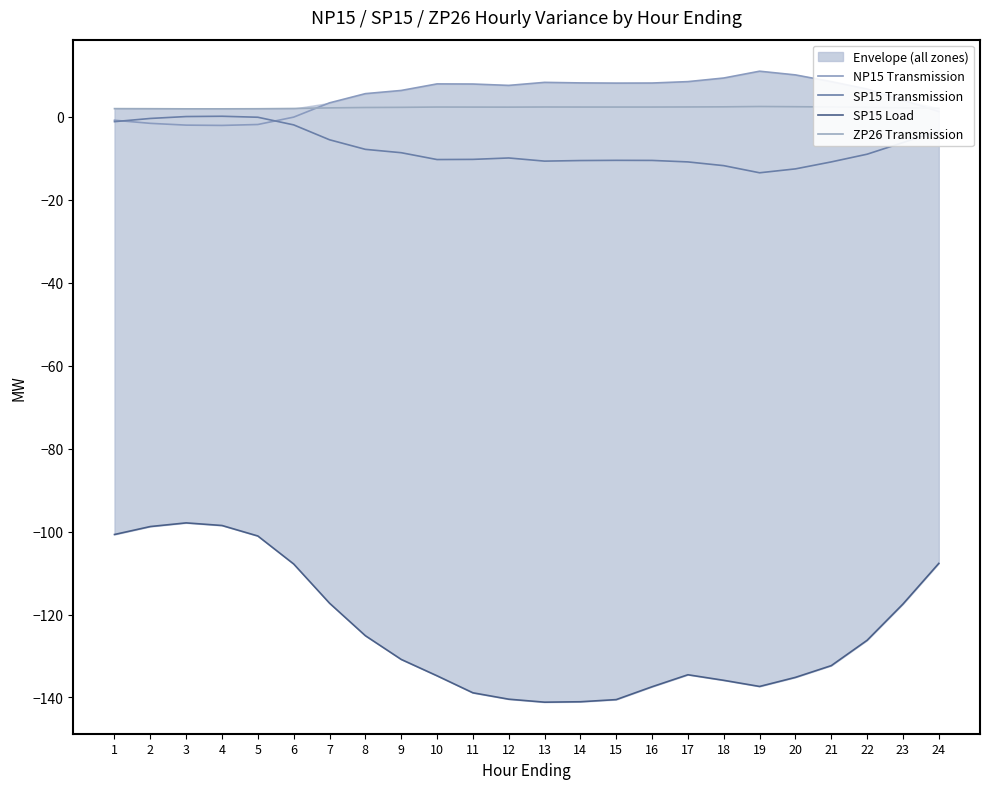

Between 6 and 5, which is larger?

6